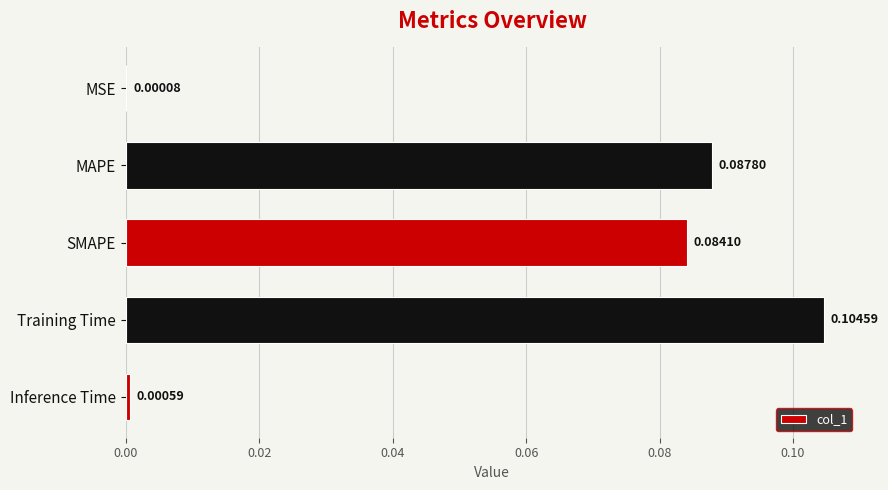

At which category does the chart reach its peak across all series?

Training Time